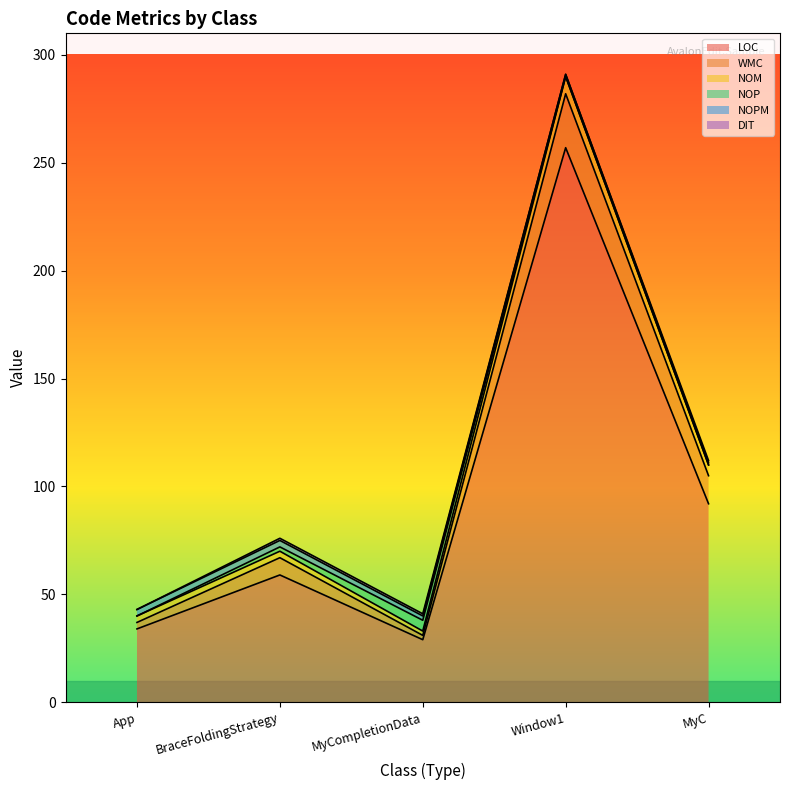

Between Window1 and MyC, which is larger?

Window1